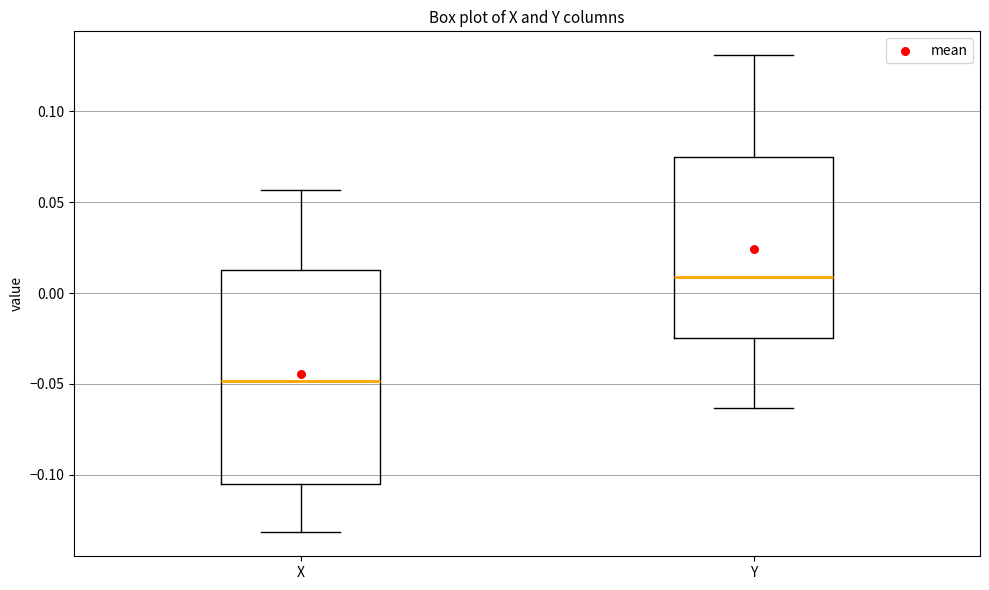

Where does the lower whisker of the box for X end on the y-axis? The values are not printed on the chart, so give them approximately, as read against the axis.

-0.130